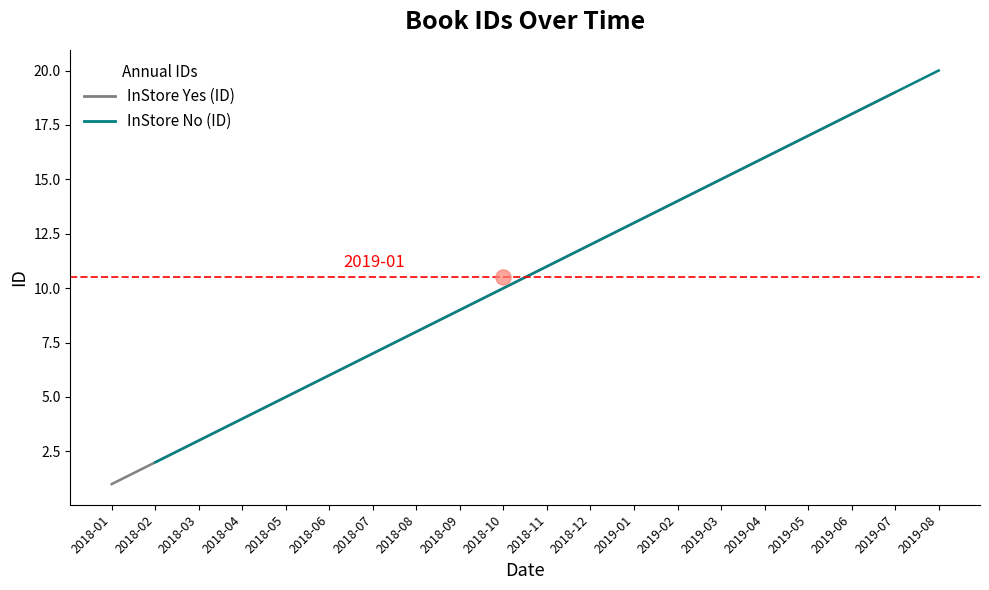

Which series has the largest total across all categories?

InStore No (ID)